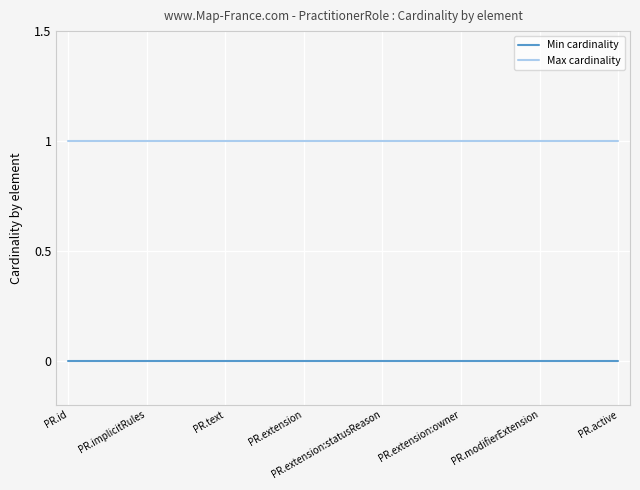

Rank the series by their average value, from highest to lowest.

Max cardinality, Min cardinality